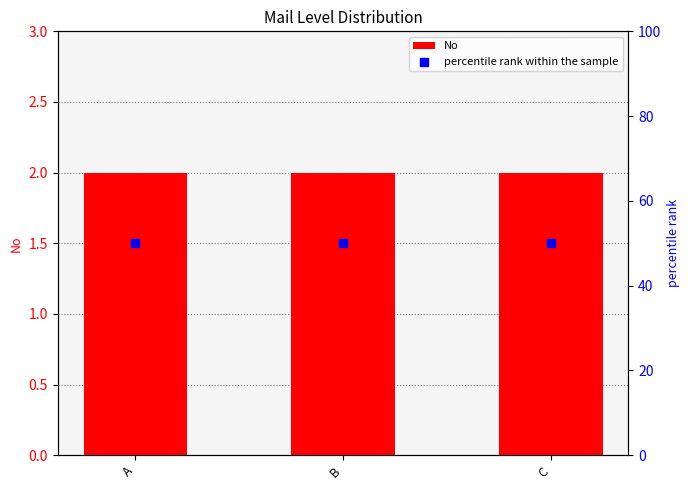

What are all the series names shown in the legend?

No, percentile rank within the sample